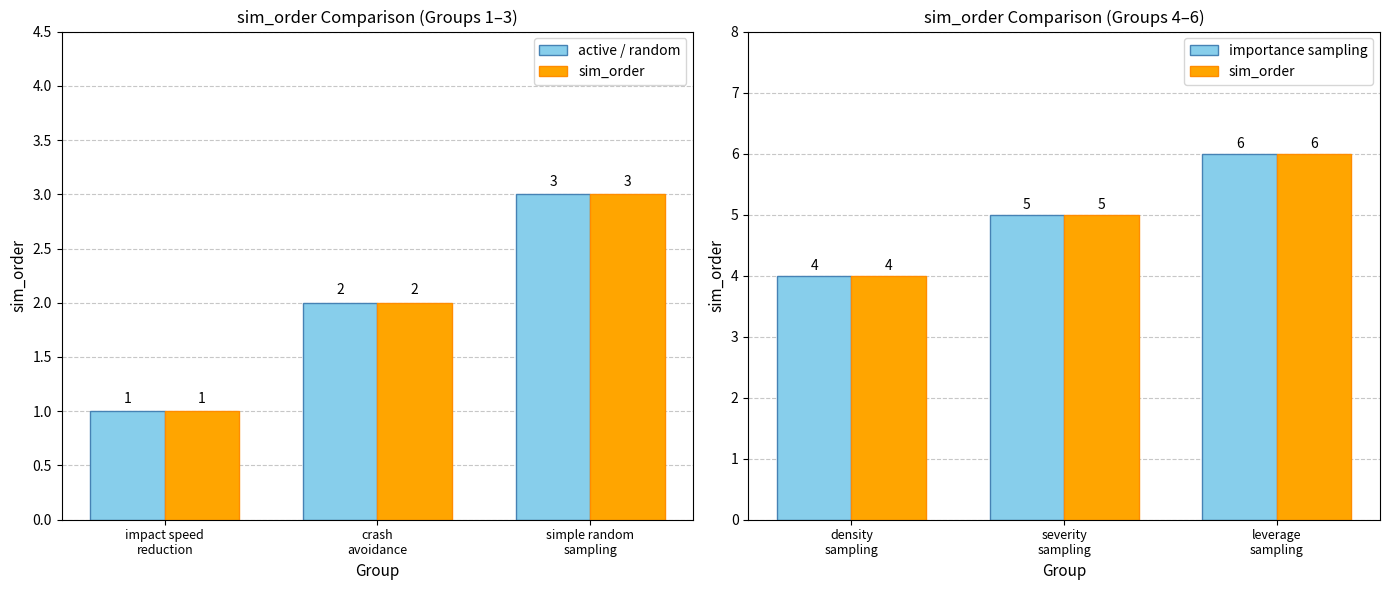

What is the label of the 3rd bar from the right?

impact speed
reduction